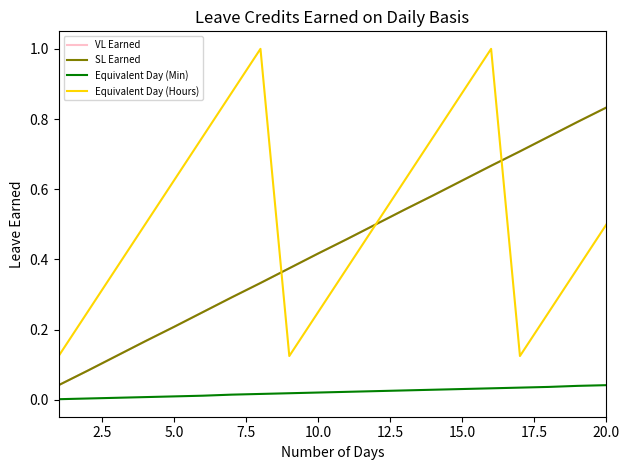

Is this an area chart (filled region under the line)?

No